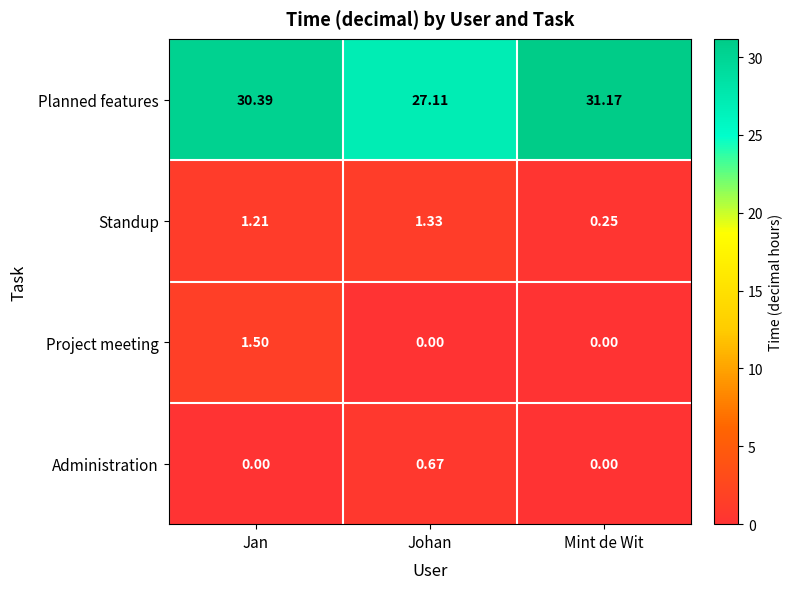

What is the maximum value shown in the chart?

31.2